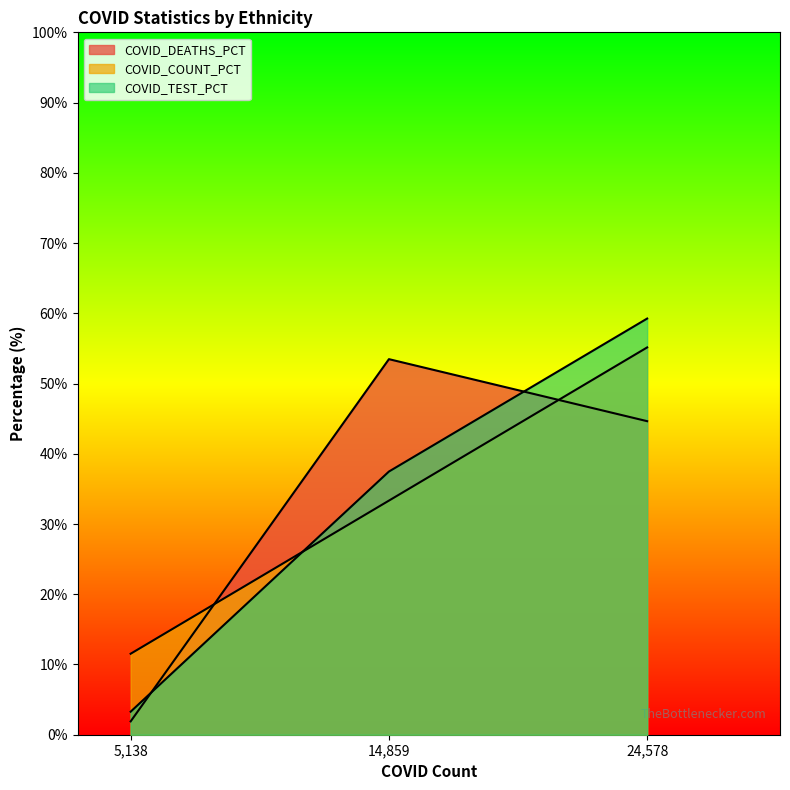

Does the chart display data point markers on the line(s)?

No